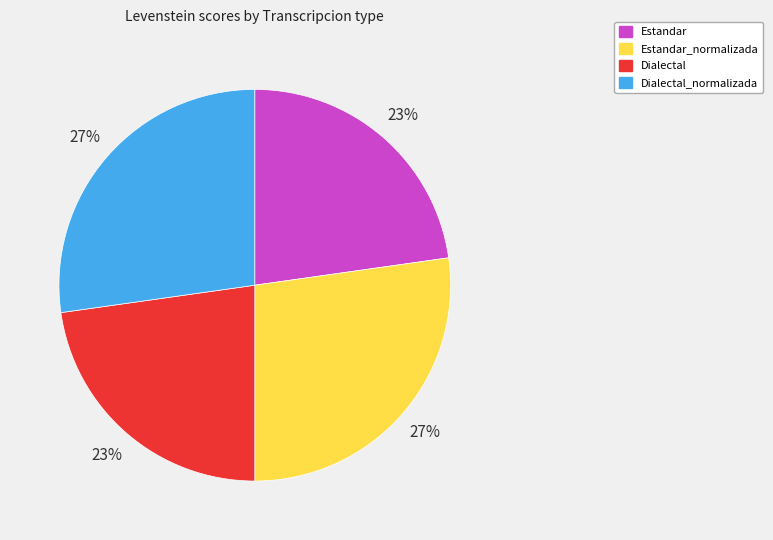

To the nearest percent, what is the average slice percentage?

25%